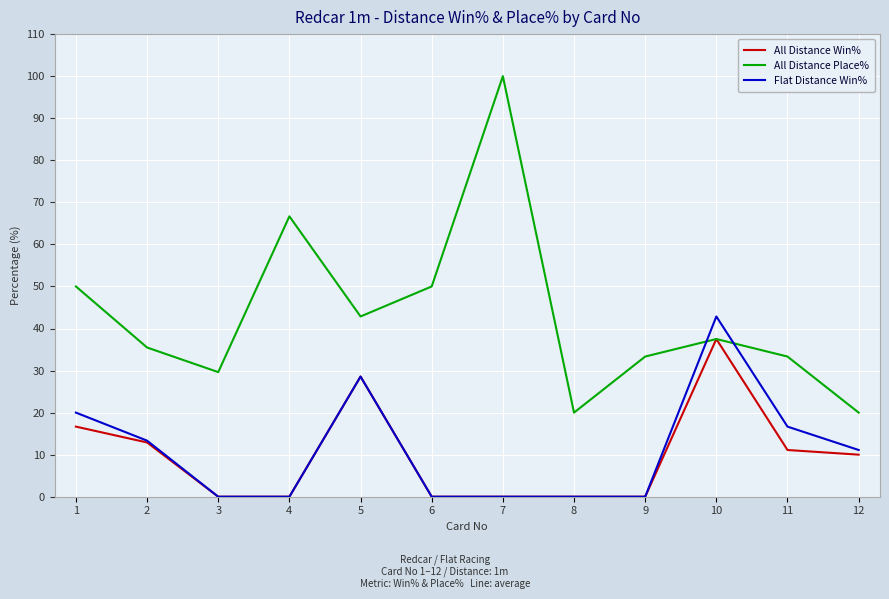

True or false: All Distance Win% has more than 0 interior local peaks.

True